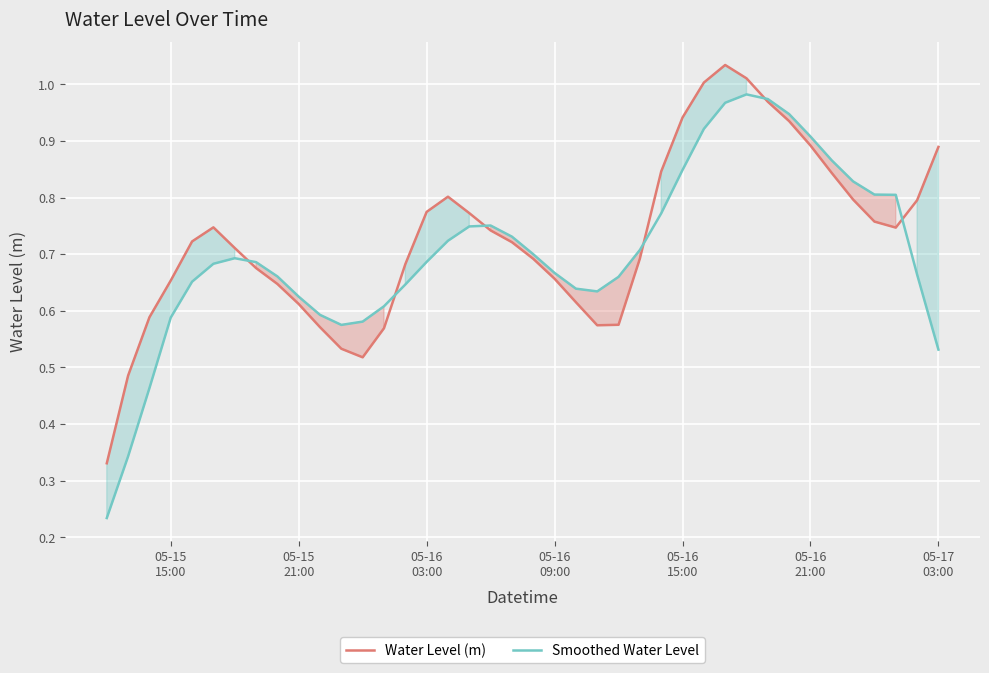

Which series has the largest total across all categories?

Water Level (m)